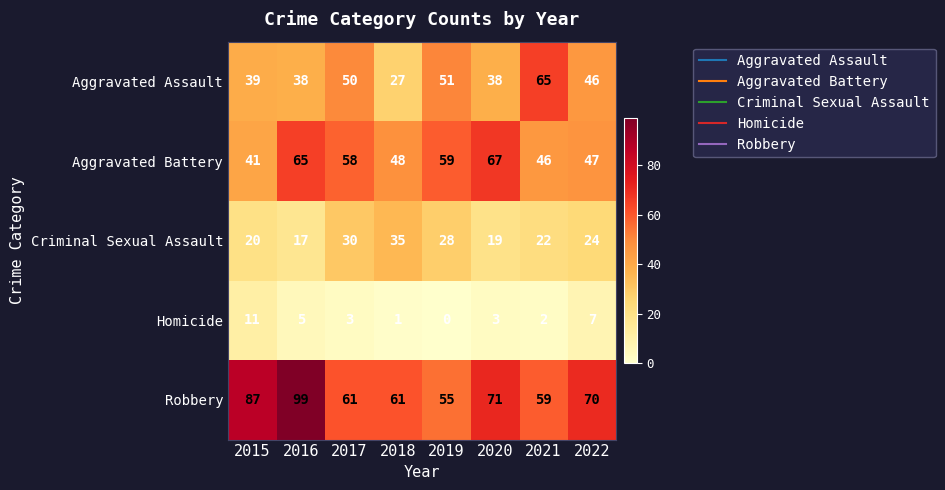

The Criminal Sexual Assault series shows 24 at 2022. True or false?

True